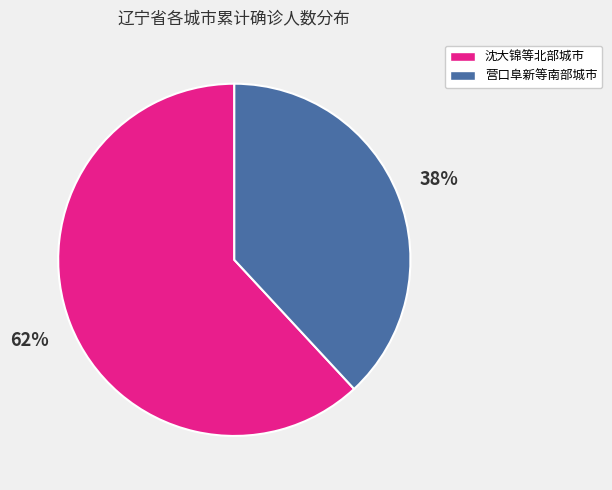

Is it true that 营口阜新等南部城市 is 38% of the pie?

True